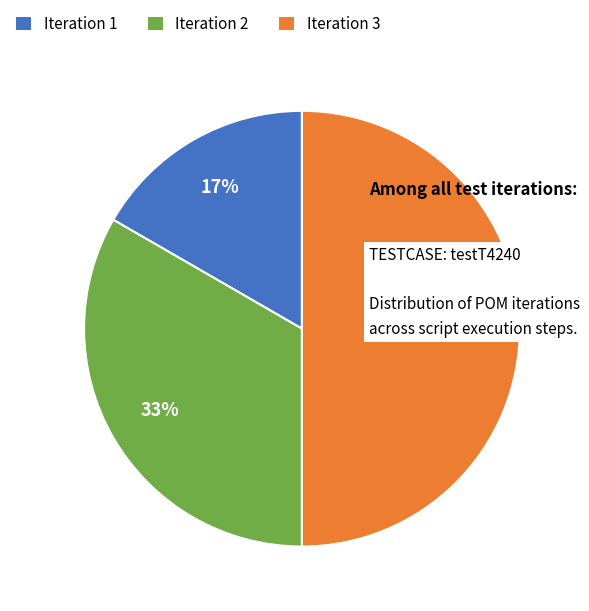

The Iteration 3 slice represents 64% of the pie. True or false?

False